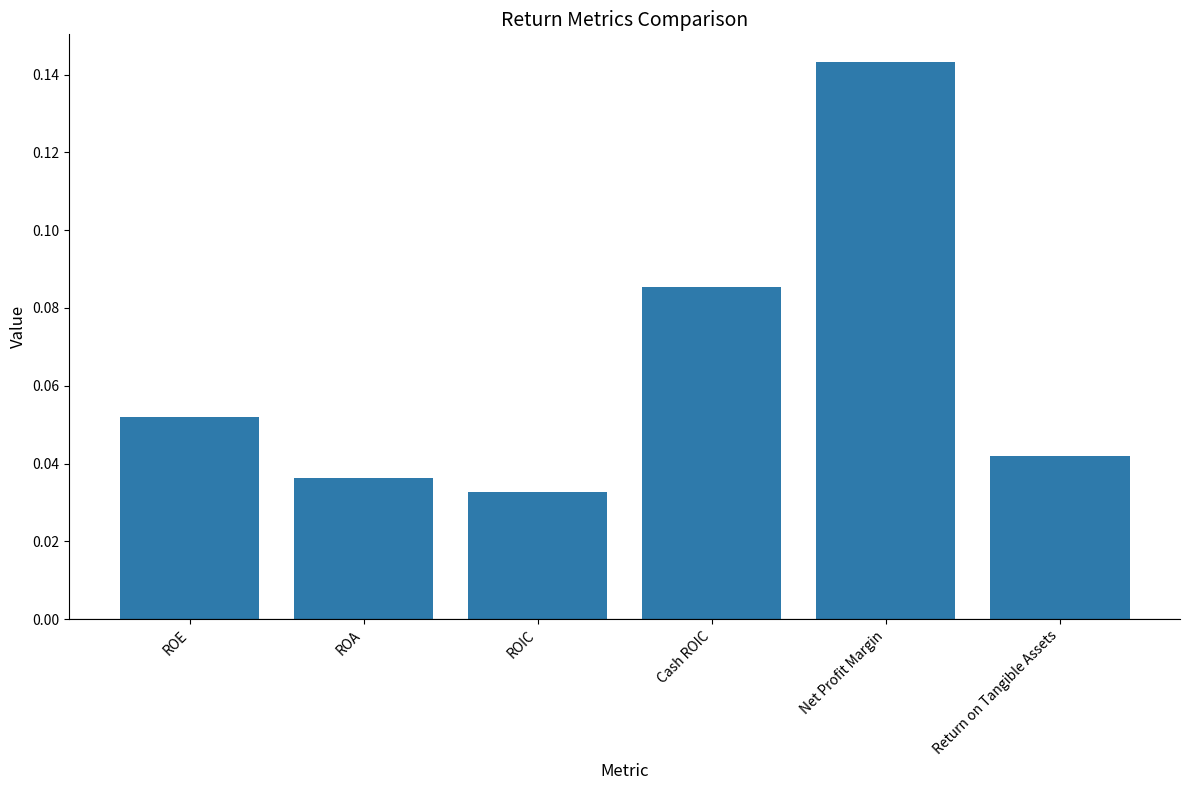

Which category has the lowest value across all series?

ROIC